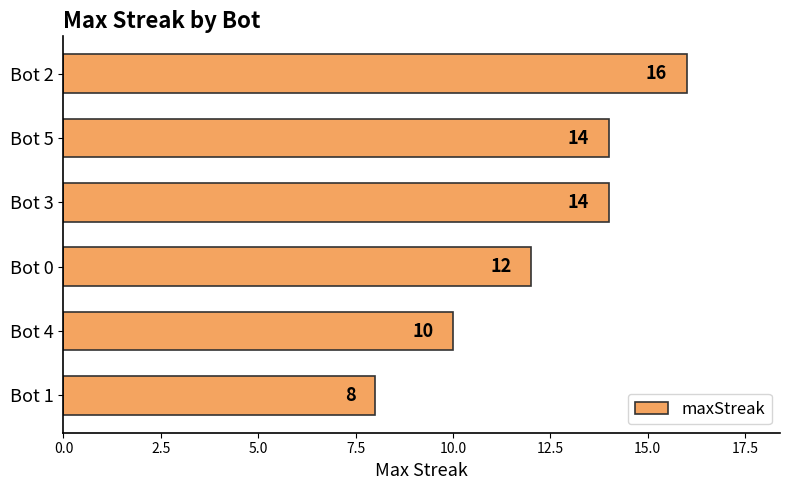

How many values are below 14?

3